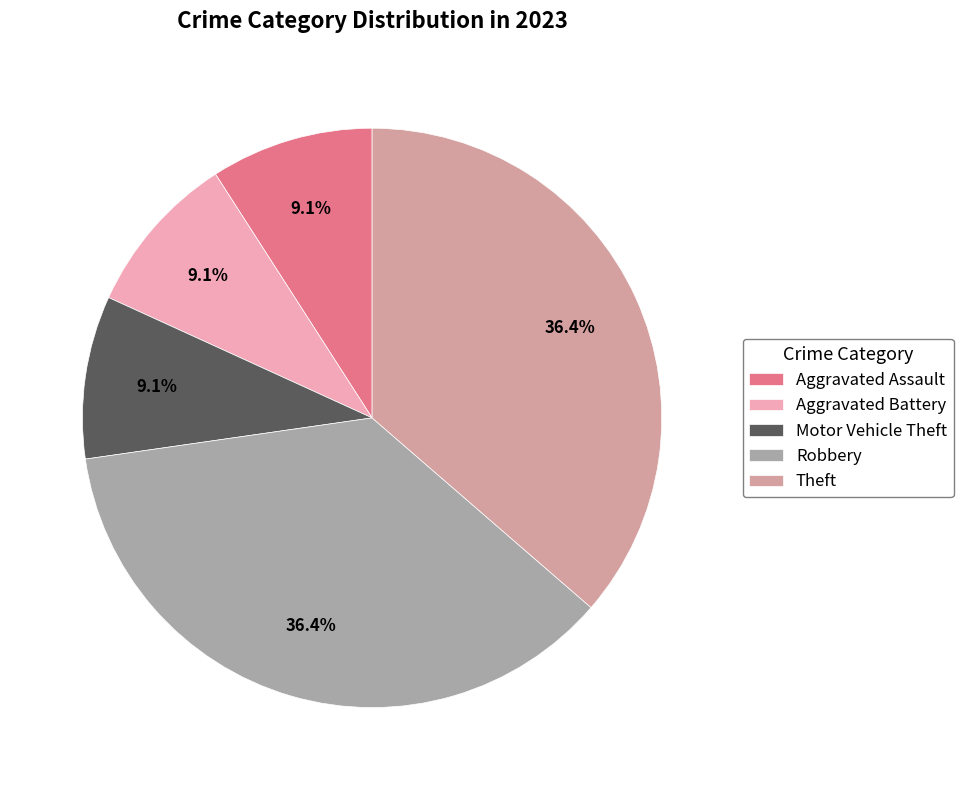

To the nearest percent, what is the difference between the largest and smallest slice percentages?

27%